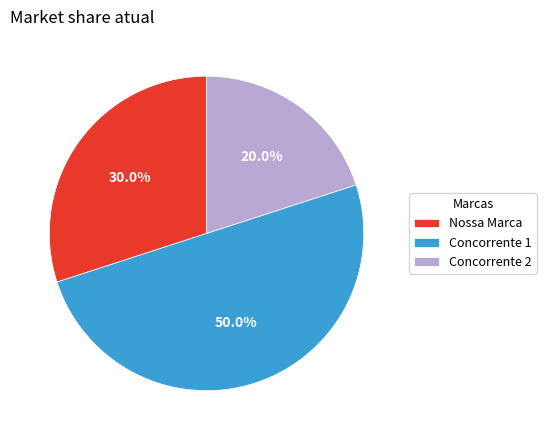

Does Nossa Marca account for over 50% of the chart?

No